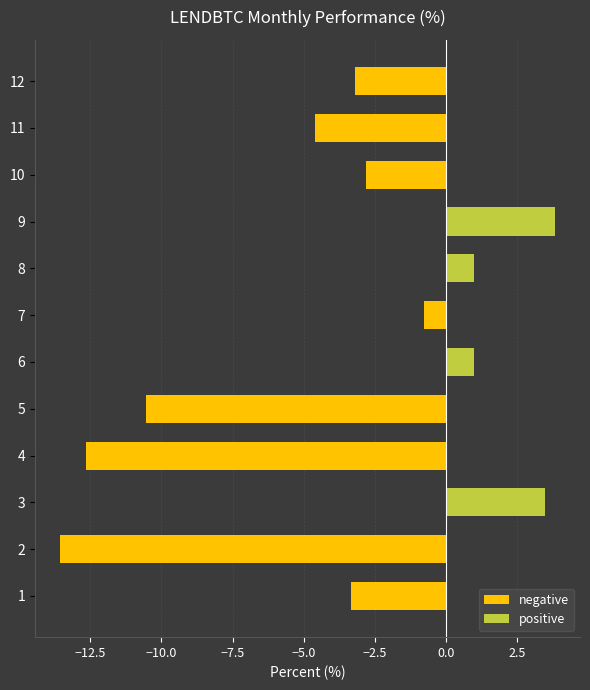

Which series has the largest total across all categories?

positive